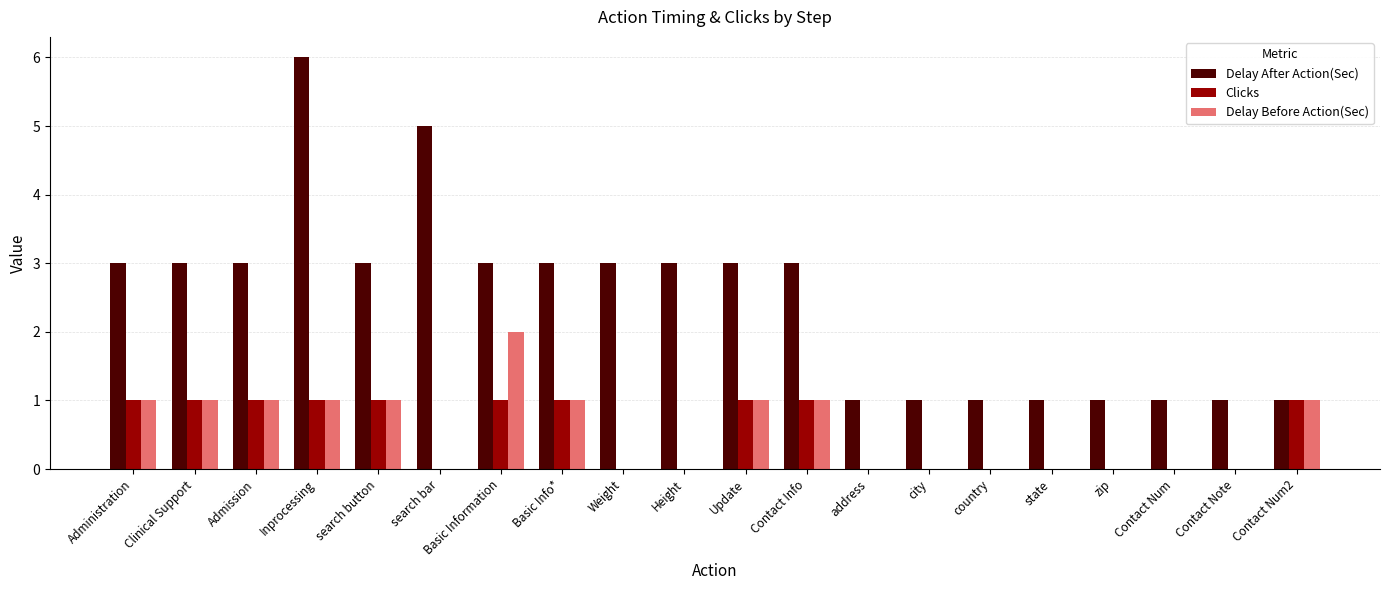

Count the number of data series in this chart.

3